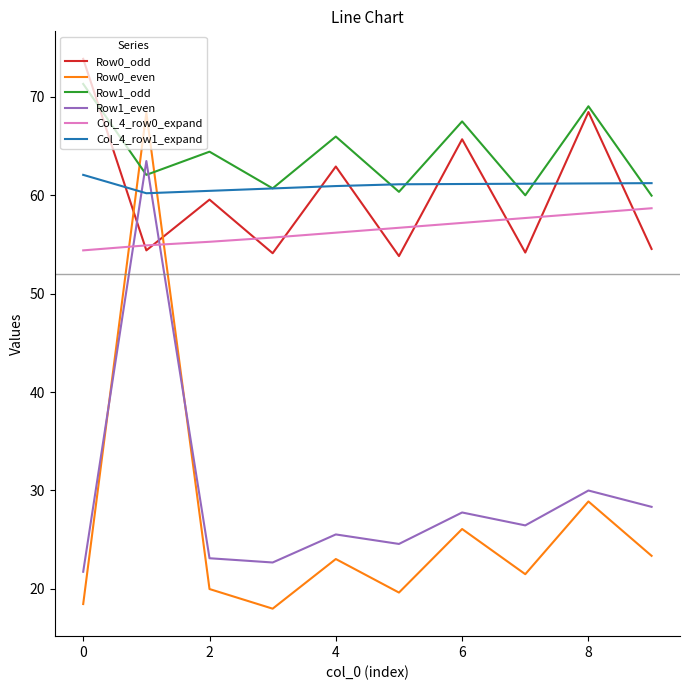

True or false: Row1_odd and Col_4_row0_expand cross at least once.

False